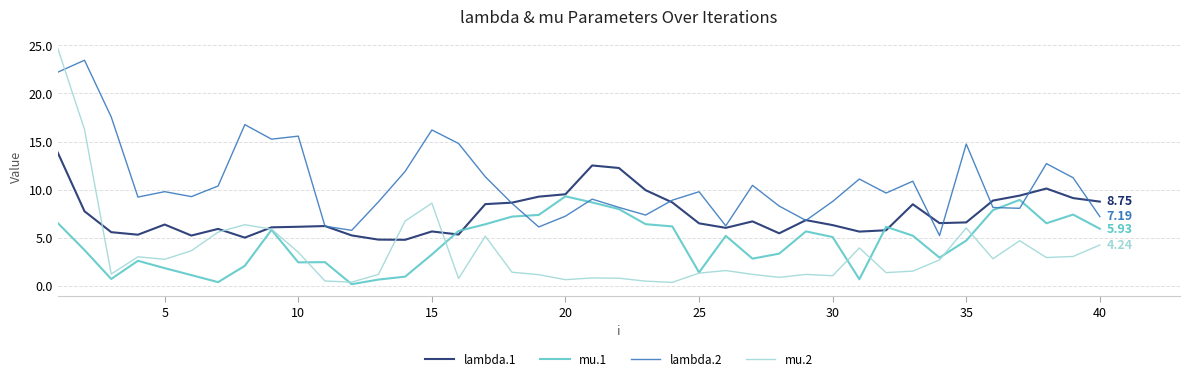

In mu.1, how many points are lower than both neighbors (excluding endpoints)?

9